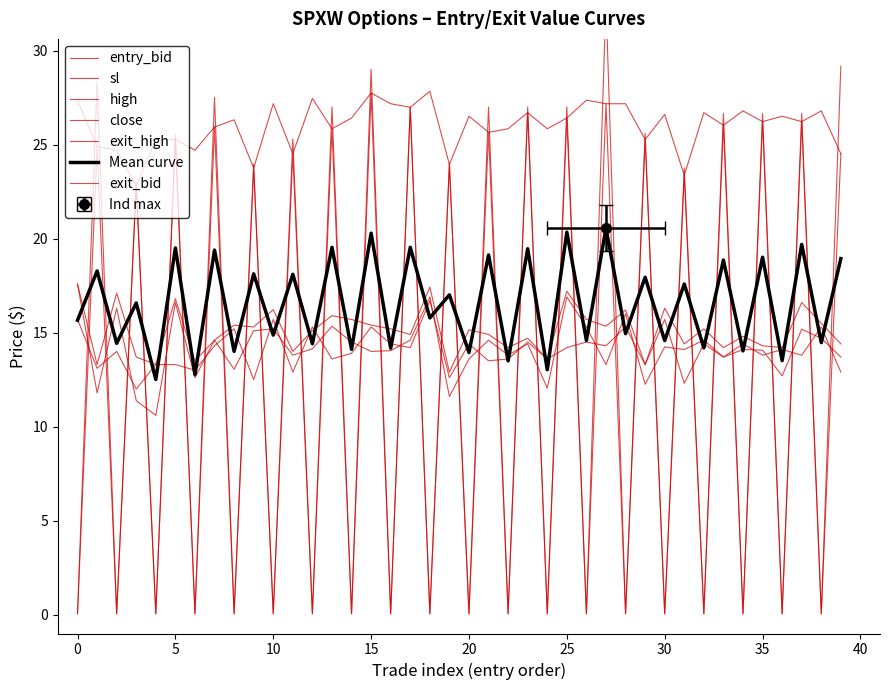

What is the label of the 22nd point from the left?

21